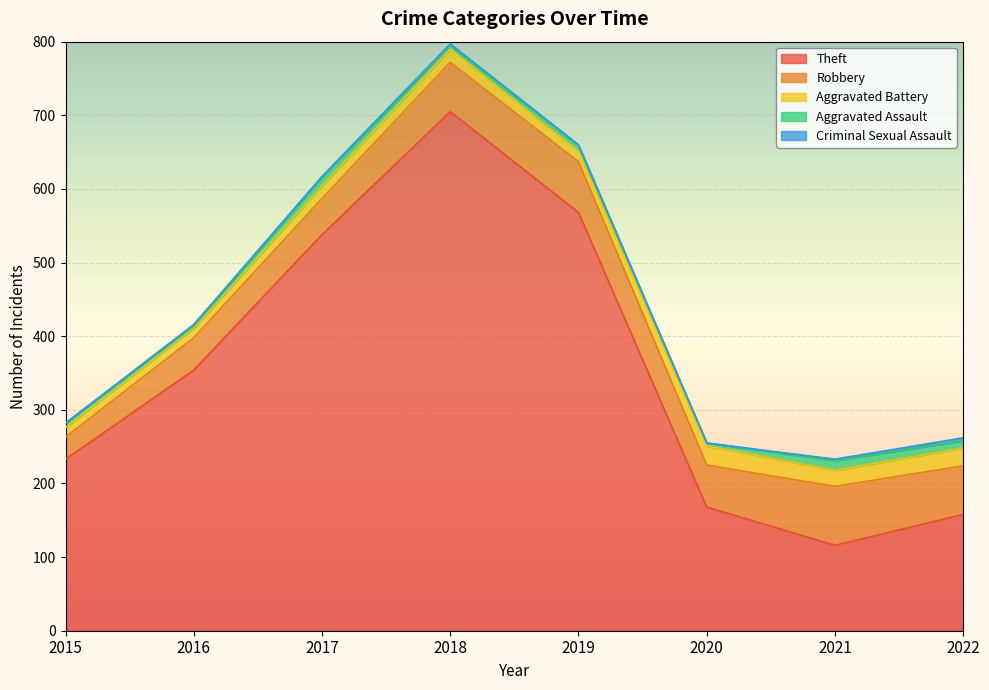

Rank the series by their maximum value, from lowest to highest.

Criminal Sexual Assault, Aggravated Assault, Aggravated Battery, Robbery, Theft